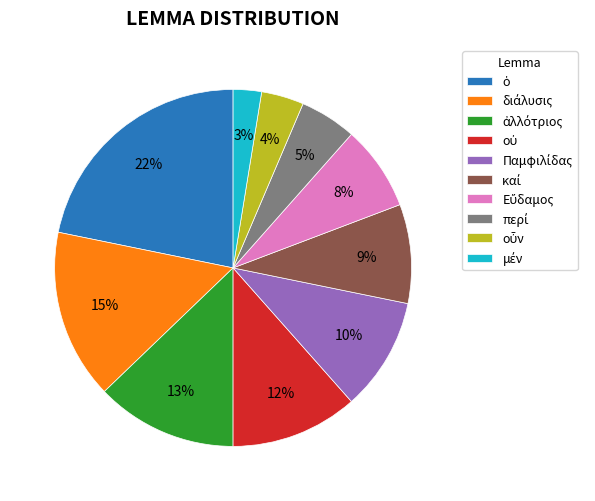

To the nearest percent, what is the average slice percentage?

10%